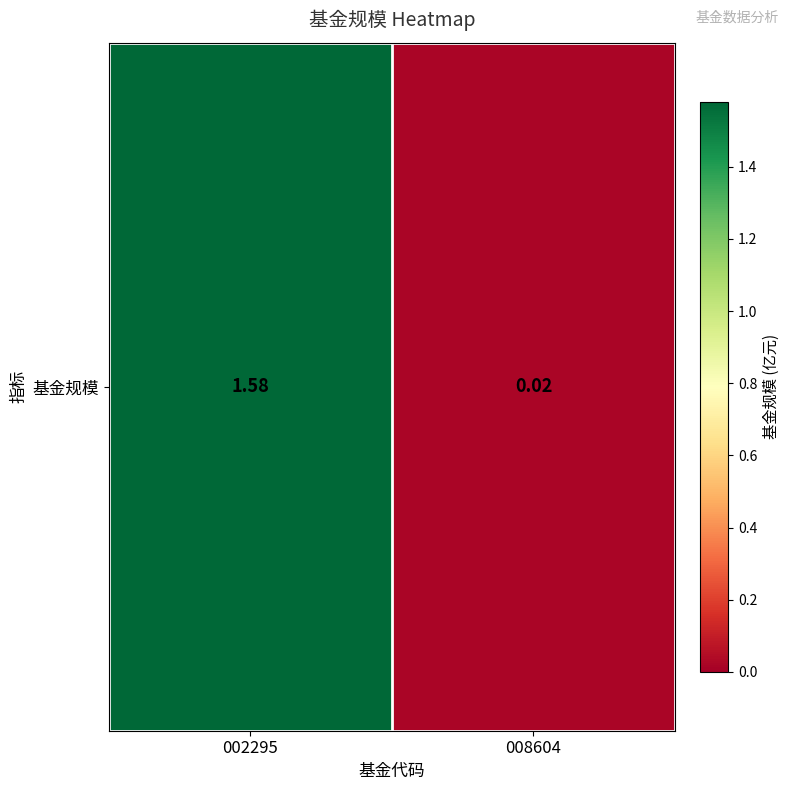

Rank the categories by value from highest to lowest.

002295, 008604